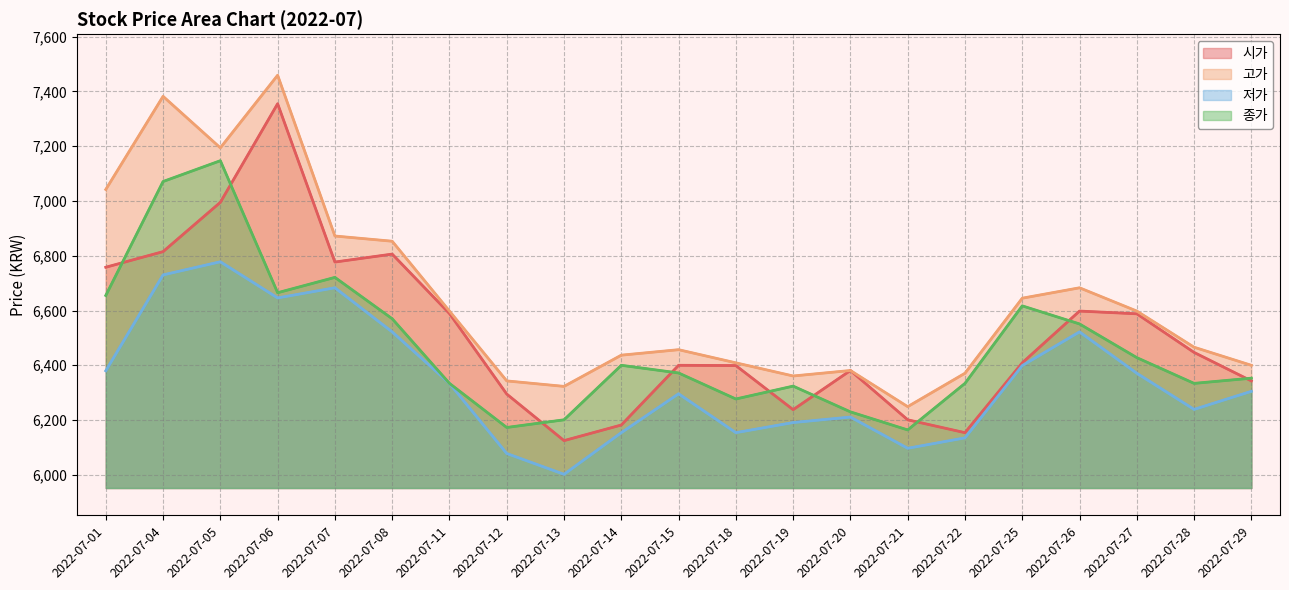

Between 2022-07-06 and 2022-07-07, which series saw the biggest shift?

고가